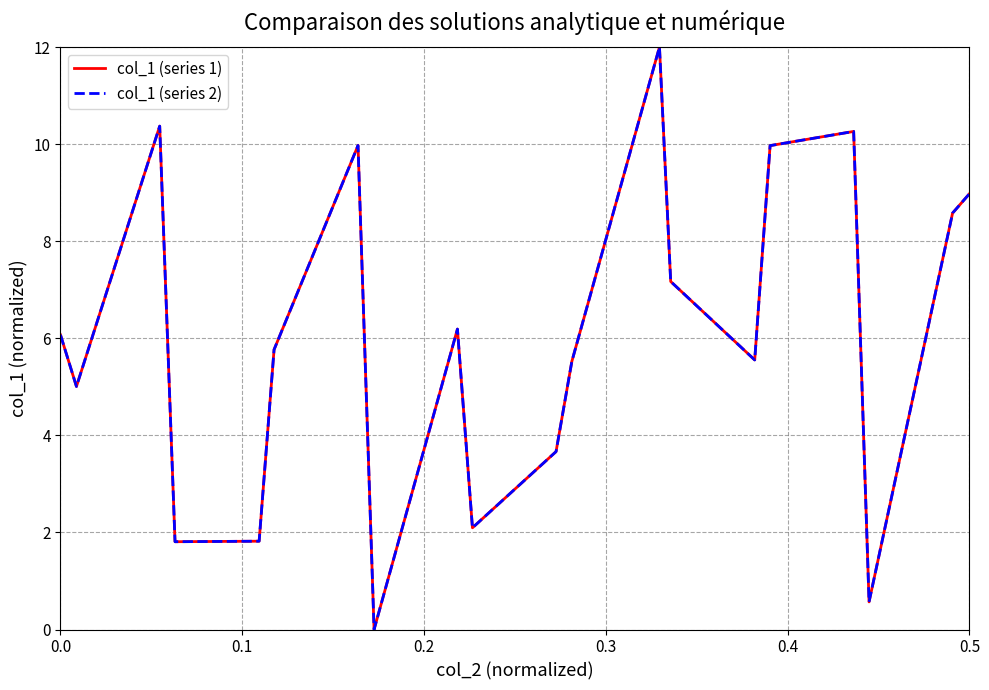

What is the difference between the second highest and minimum values in the col_1 (series 1) series?

10.4